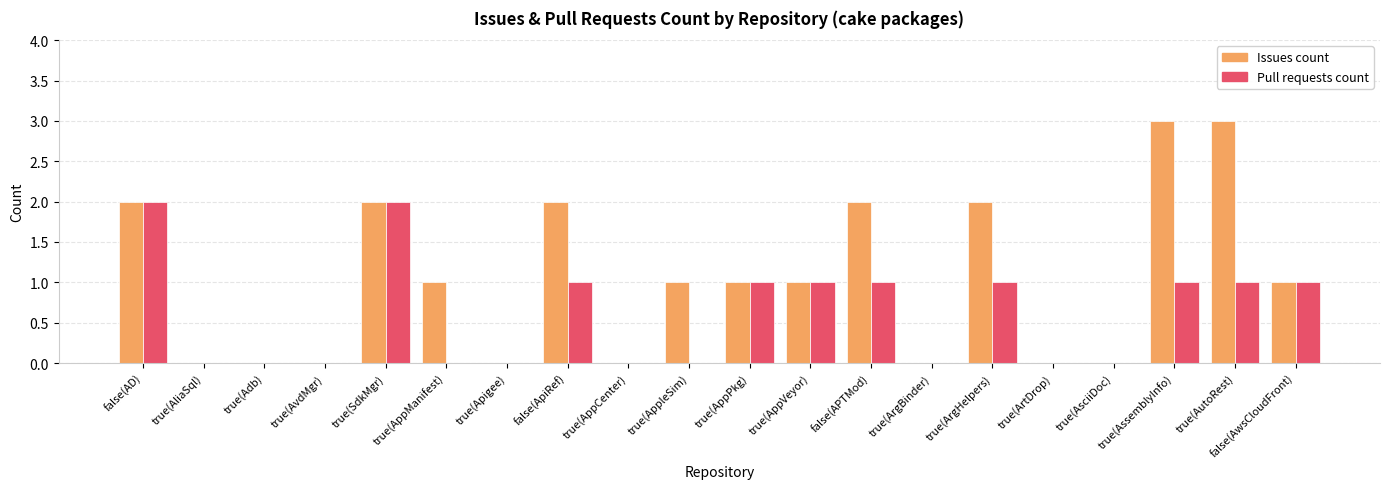

Which series has the largest total across all categories?

Issues count